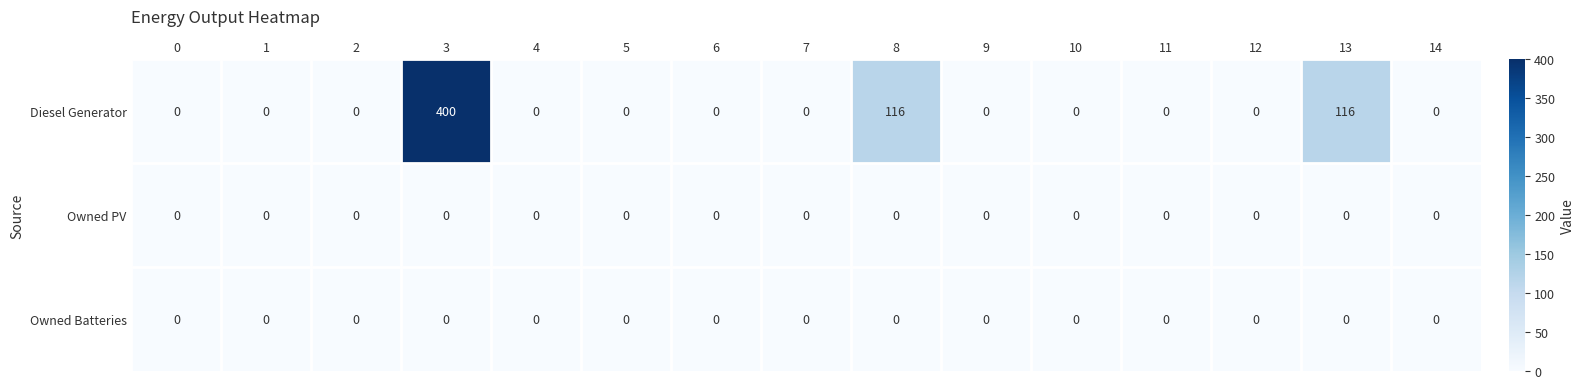

Which series changed the most between 0 and 13?

Diesel Generator